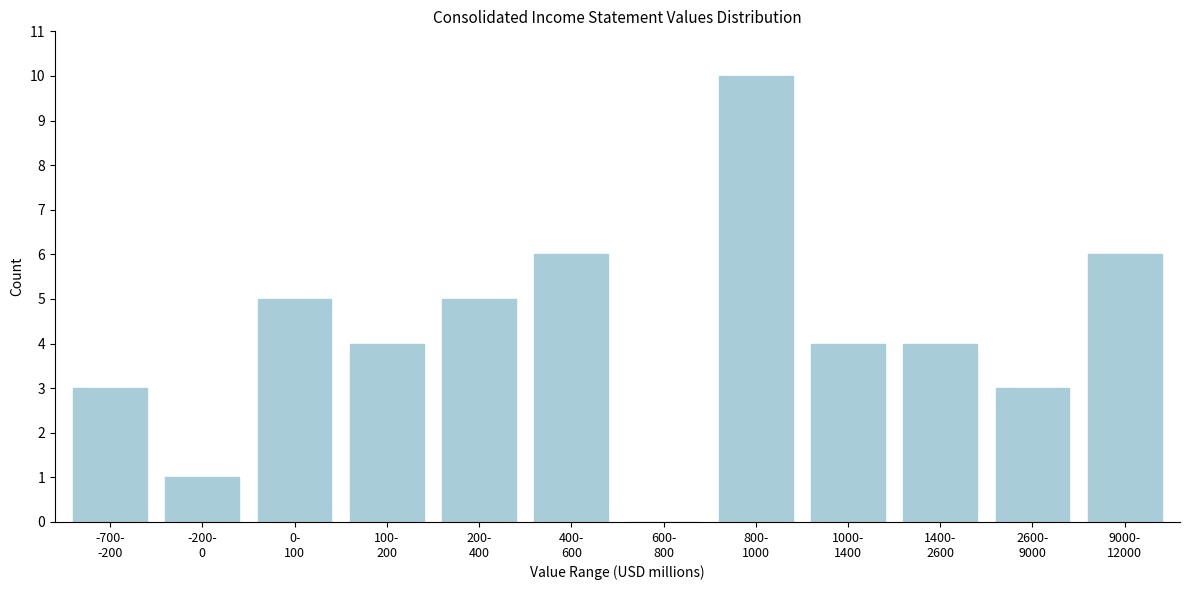

Are the bars horizontal?

No